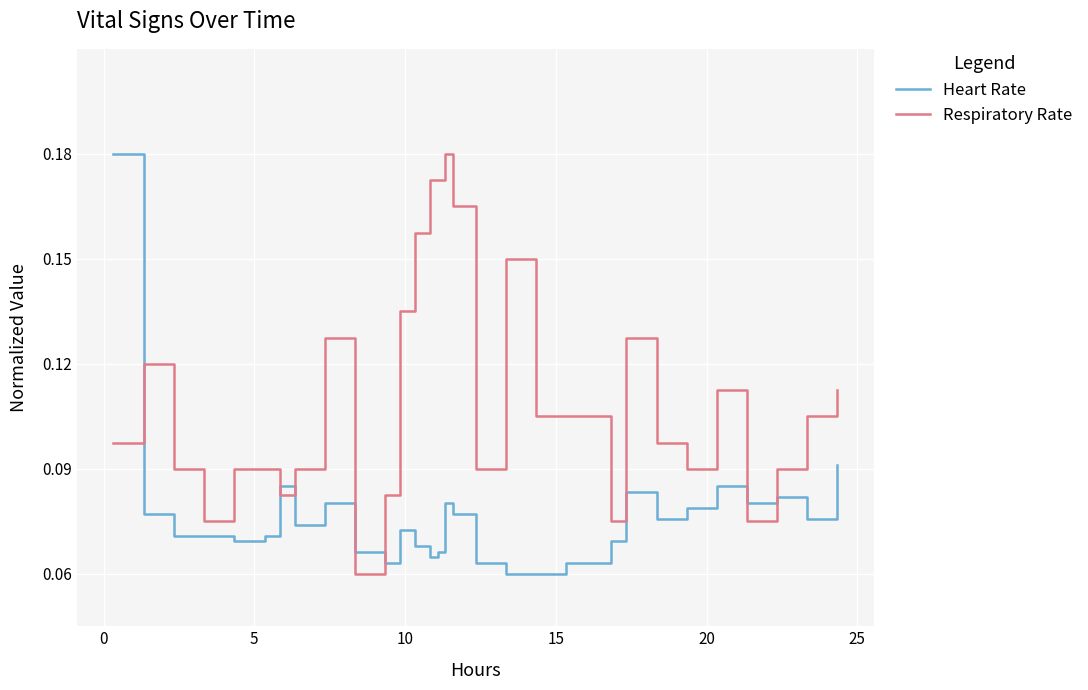

At how many categories does at least one series exceed 0?

30